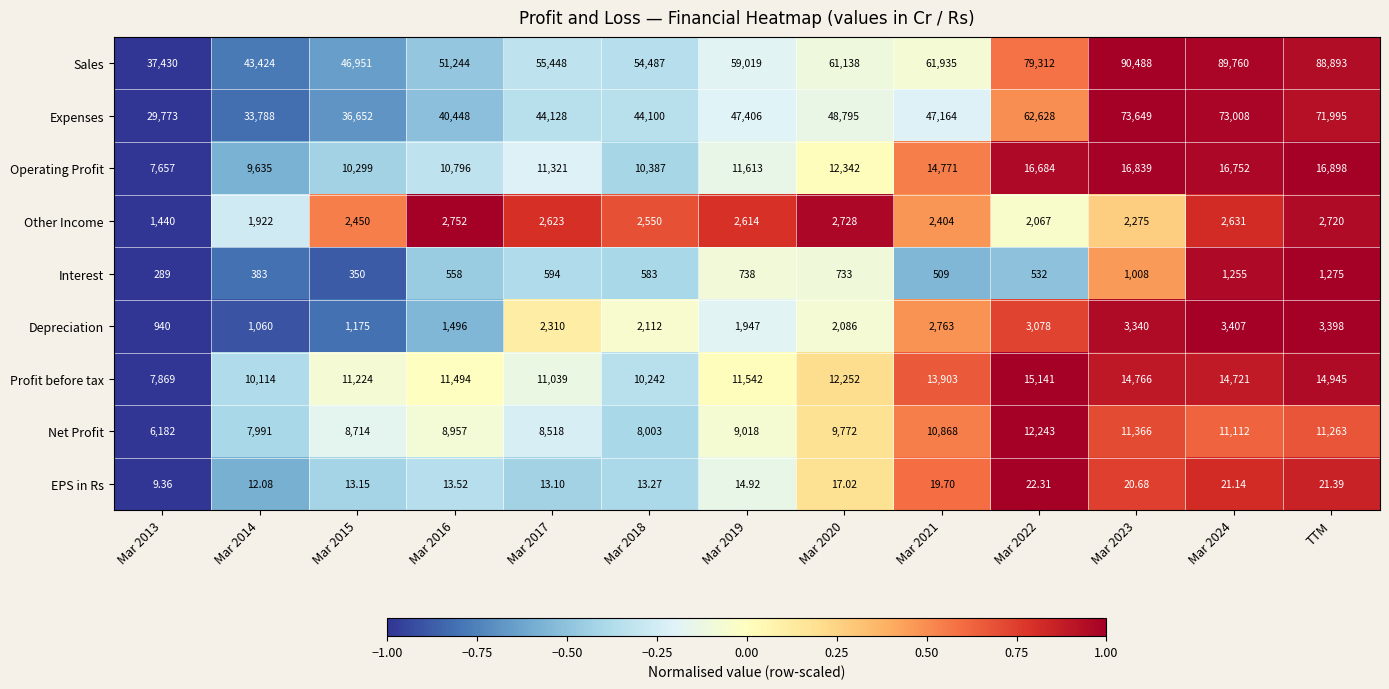

At Mar 2018, list the series in order from largest to smallest.

Sales, Expenses, Operating Profit, Profit before tax, Net Profit, Other Income, Depreciation, Interest, EPS in Rs